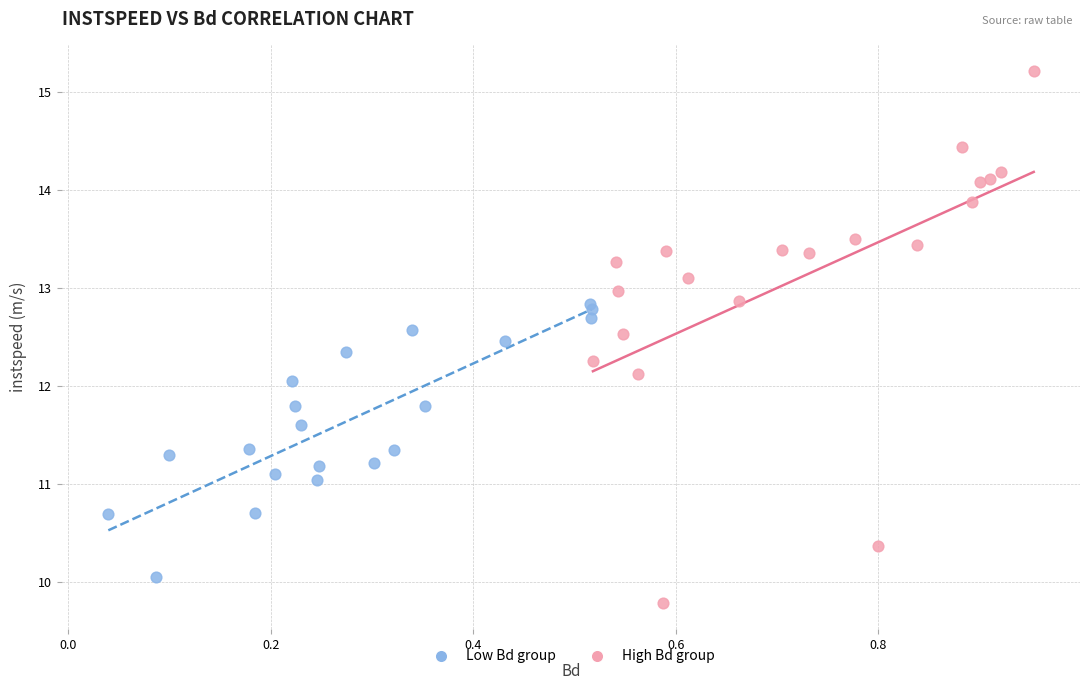

Which series has the largest Y range (max minus min)?

High Bd group